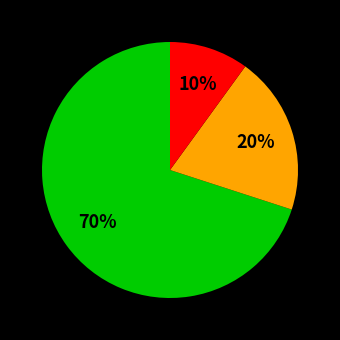

Is there a majority slice in this chart?

Yes